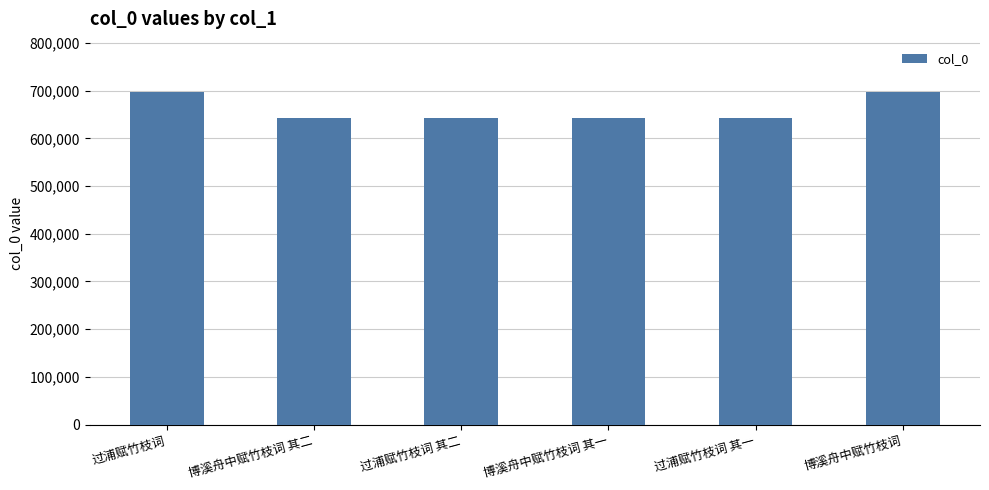

The value at 博溪舟中赋竹枝词 is 281898. True or false?

False